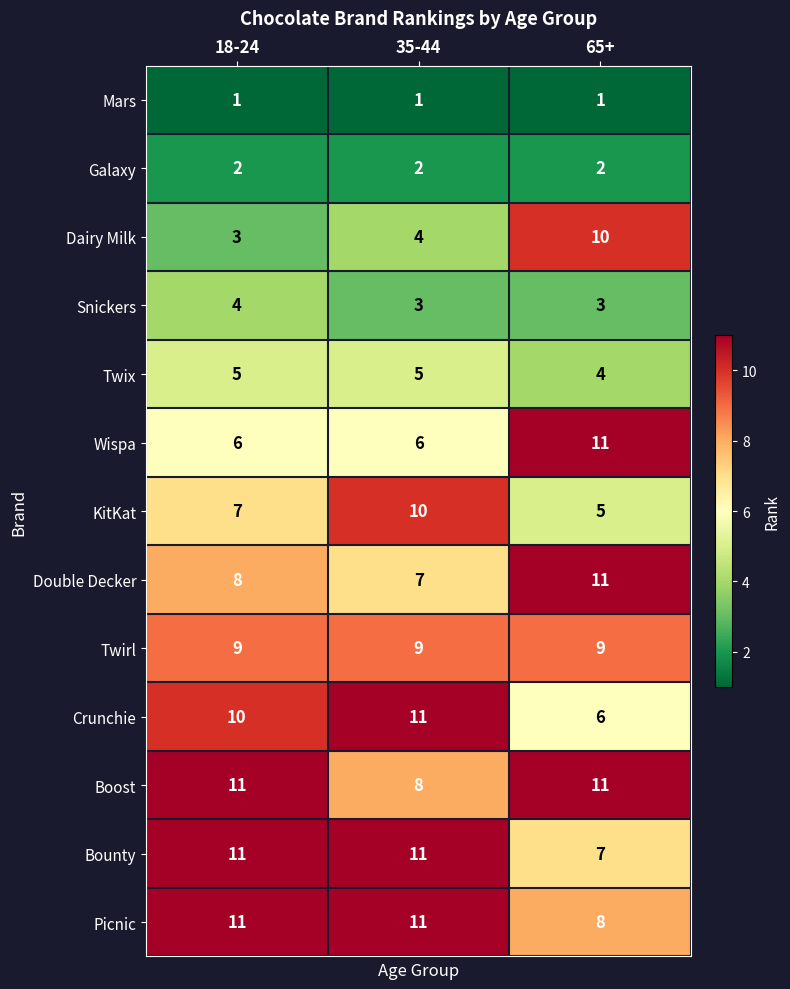

What is the smallest value displayed?

1